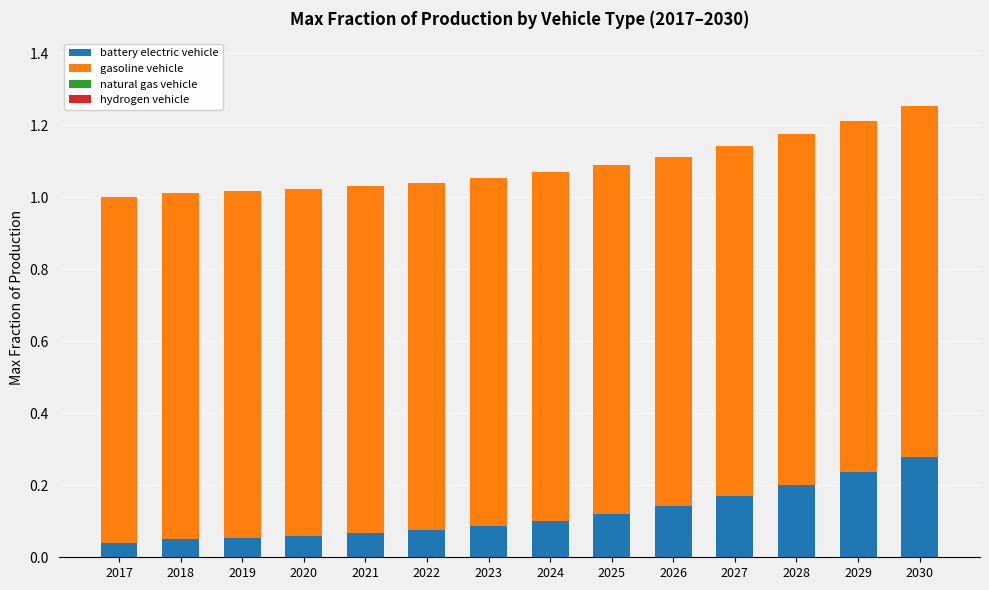

Count the number of data series in this chart.

2